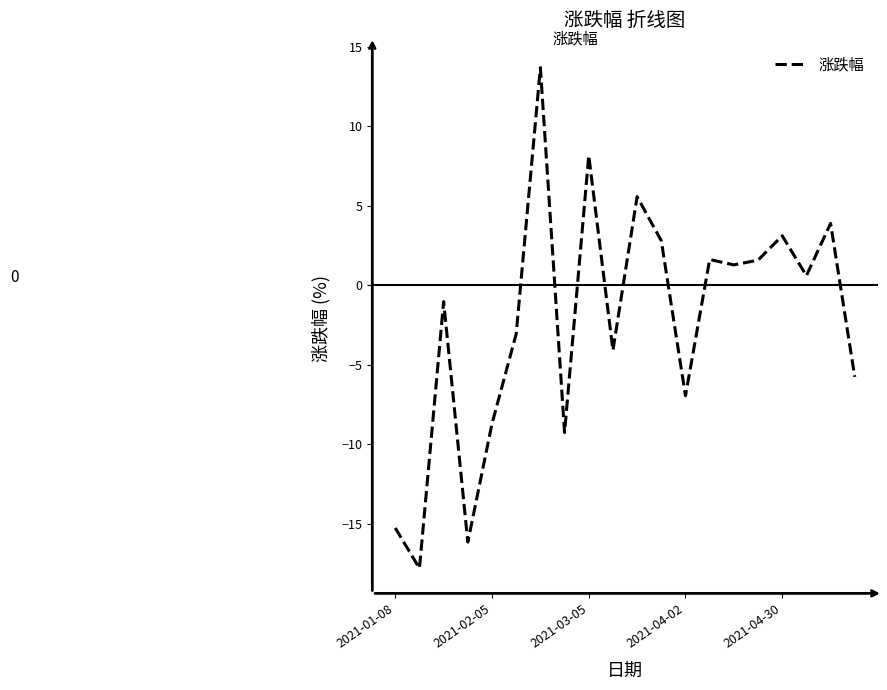

What is the minimum value shown in the chart?

-17.8